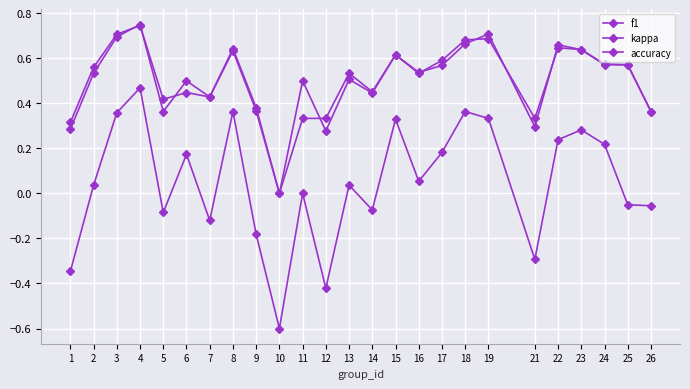

Is it true that accuracy equals 0.6 at 25?

True